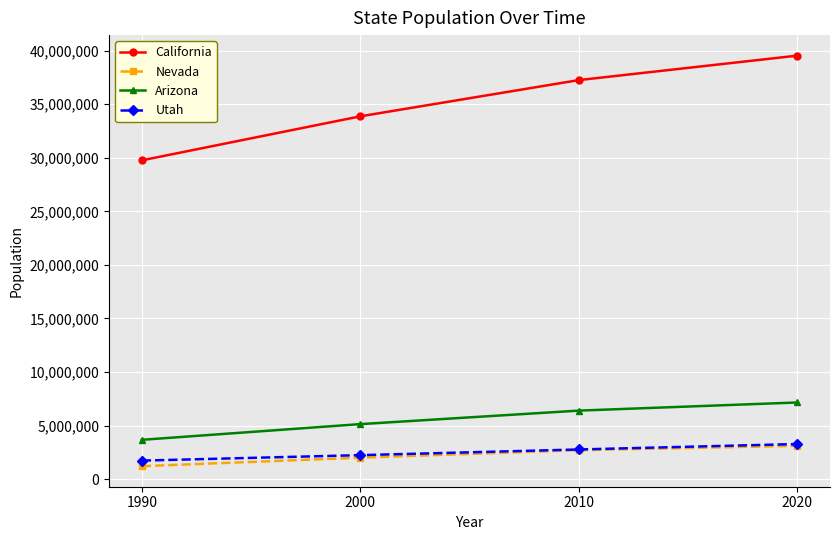

Which category has the lowest value across all series?

1990